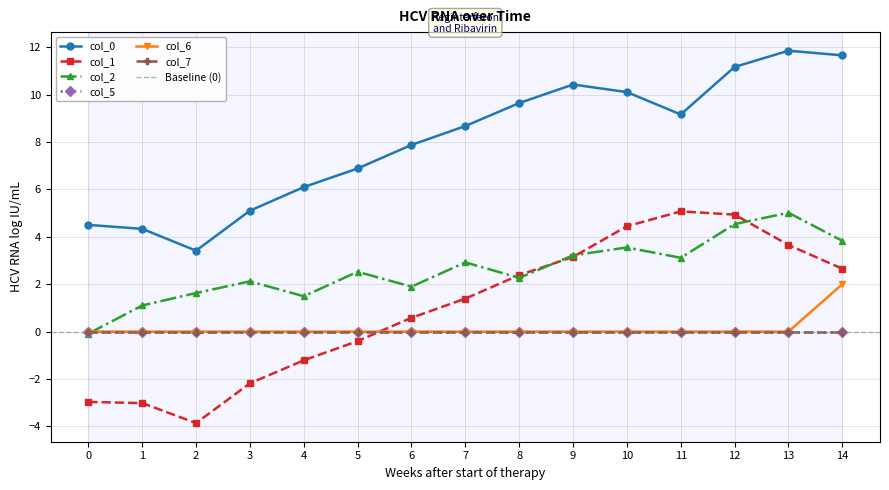

True or false: col_0 has more than 1 interior local peaks.

True